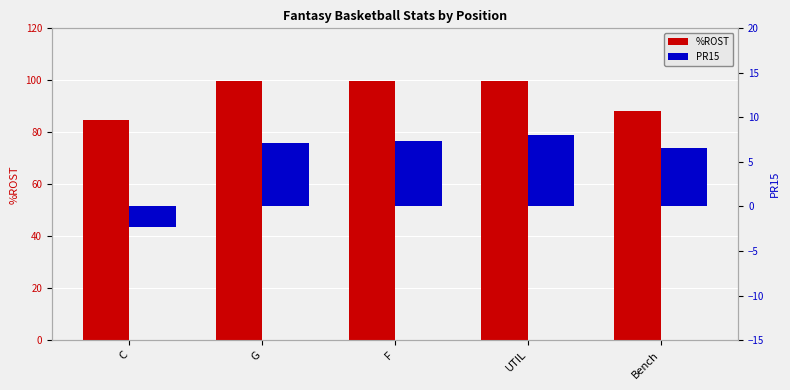

Rank the categories by %ROST value from lowest to highest.

C, Bench, F, UTIL, G